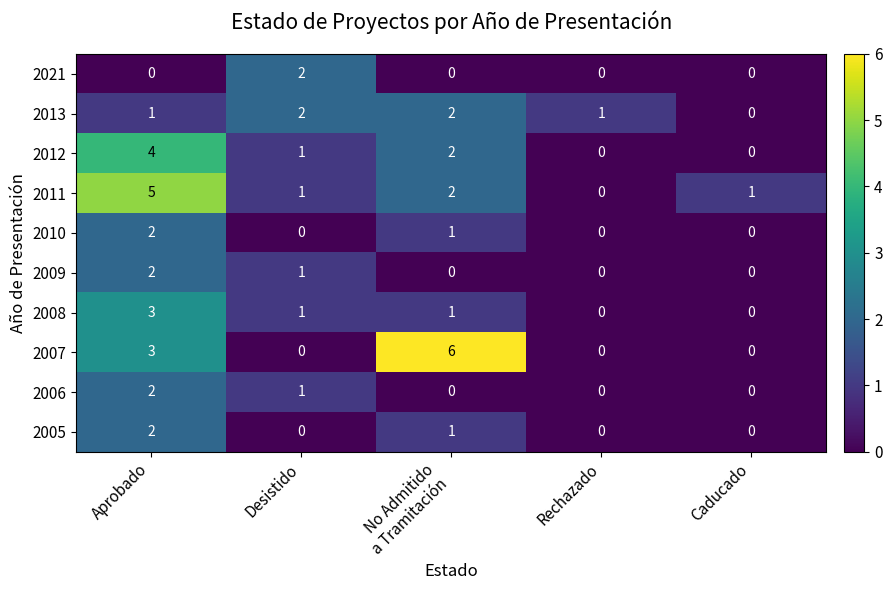

What is the sum of all 2010 values?

3